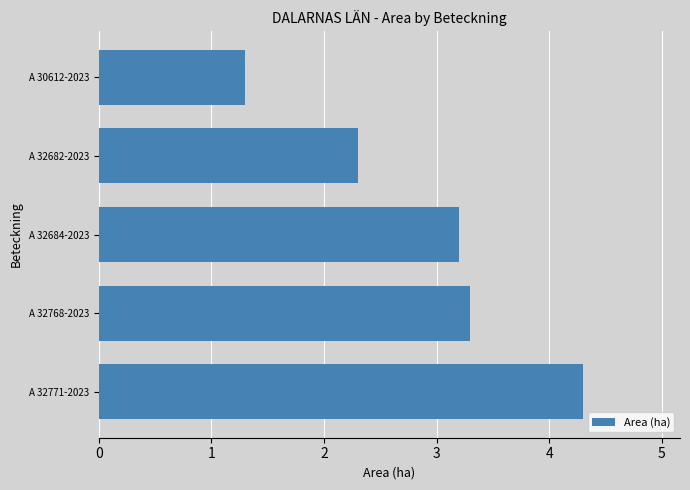

What is the change in value from A 32768-2023 to A 32682-2023?

-1.0